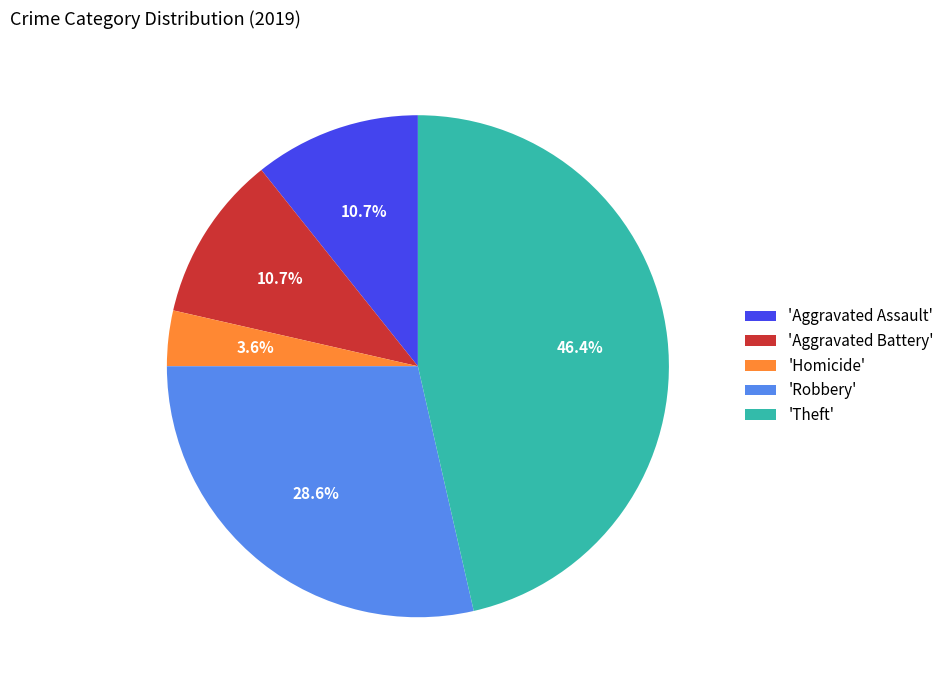

Does any single category account for the majority?

No